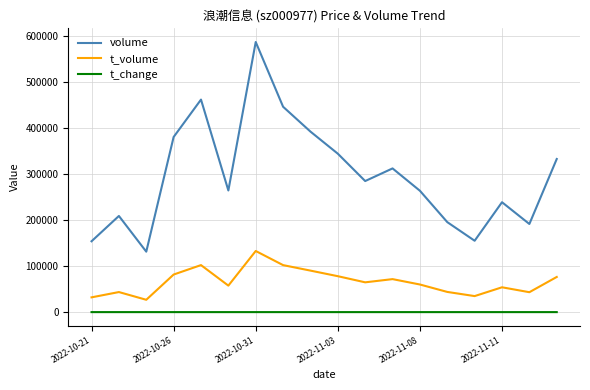

Rank the series by their average value, from lowest to highest.

t_change, t_volume, volume